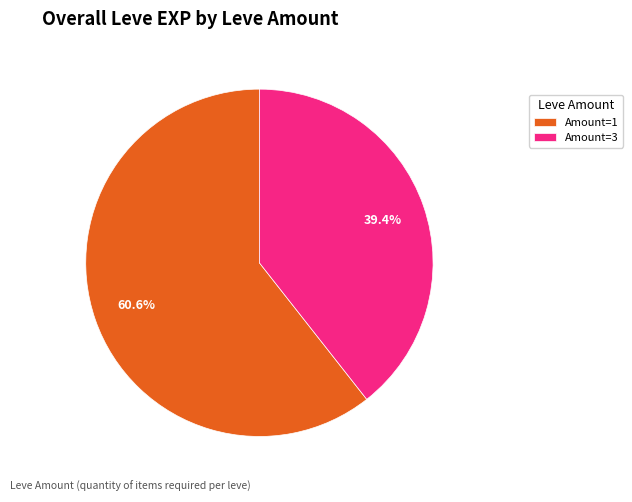

How many segments does this pie chart have?

2